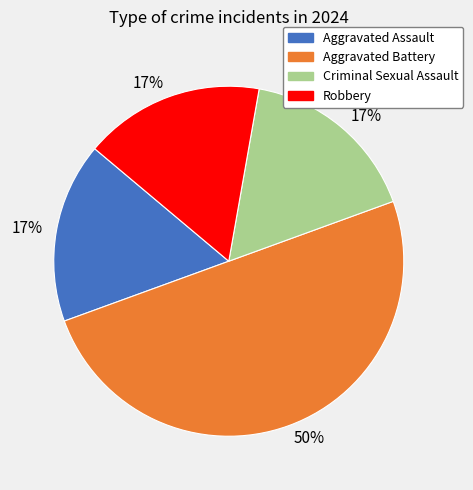

To the nearest percent, what is the difference between the largest and smallest slice percentages?

33%